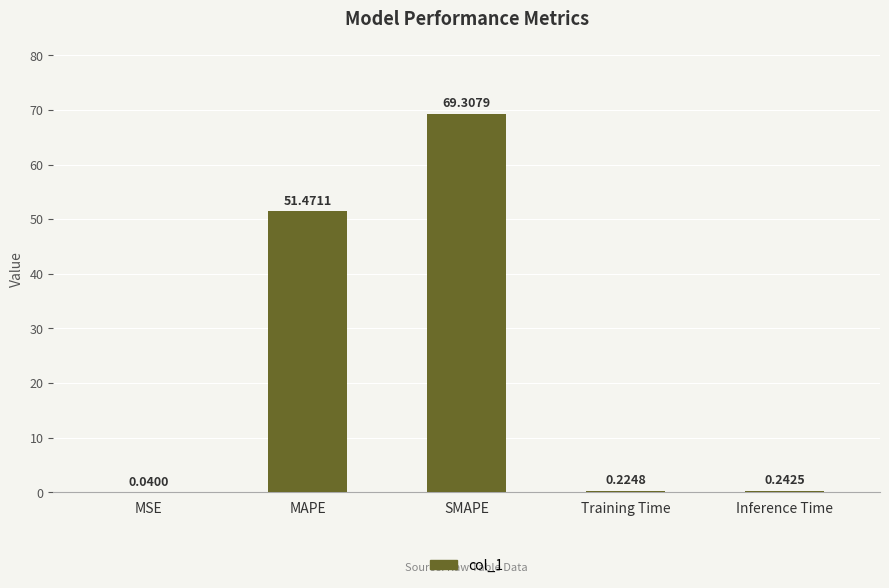

Between MAPE and Inference Time, which is larger?

MAPE